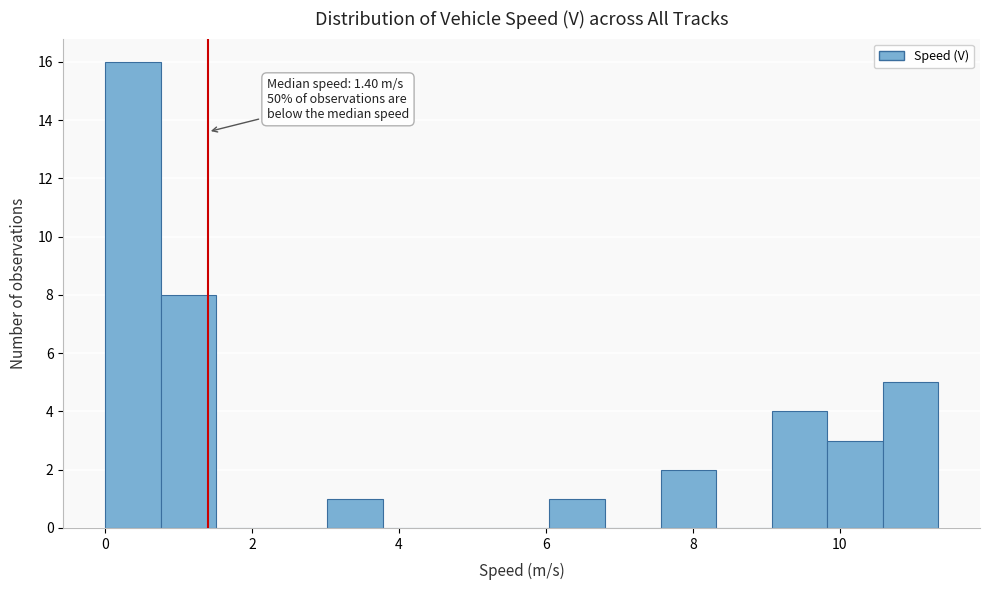

Read against the x-axis, roughly where is the centre of the tallest bar?

0.4